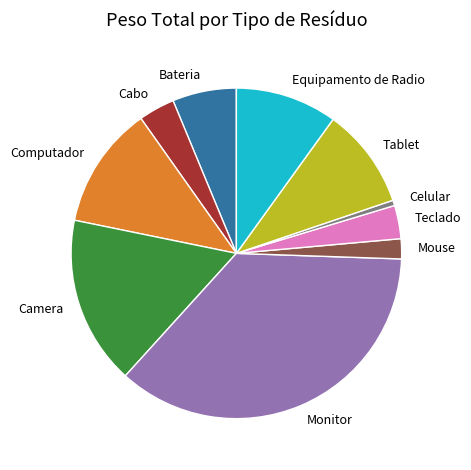

Does any single category account for the majority?

No